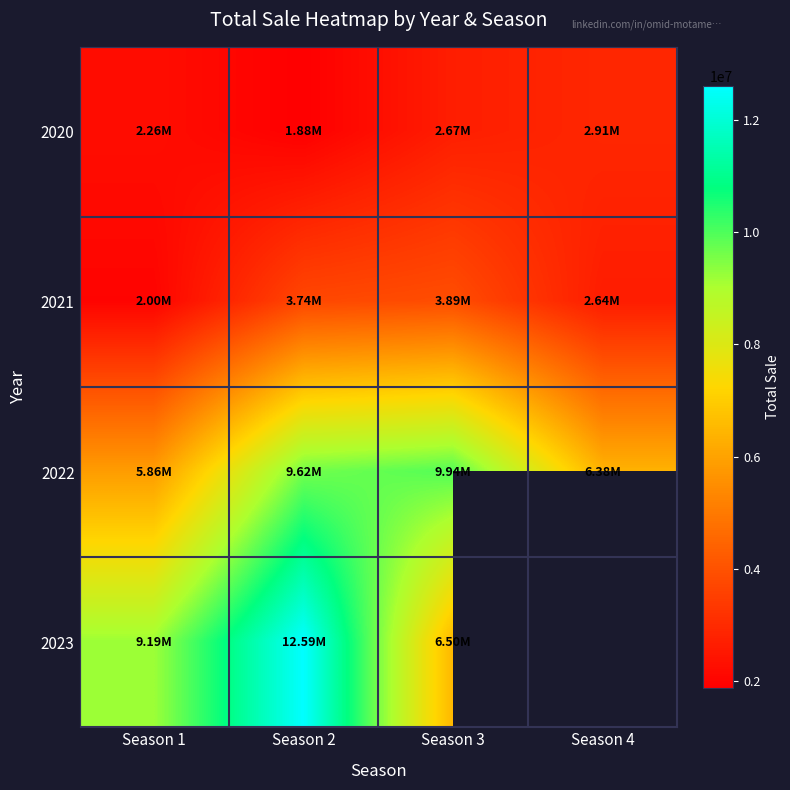

Between Season 1 and Season 2, which series saw the biggest shift?

2022